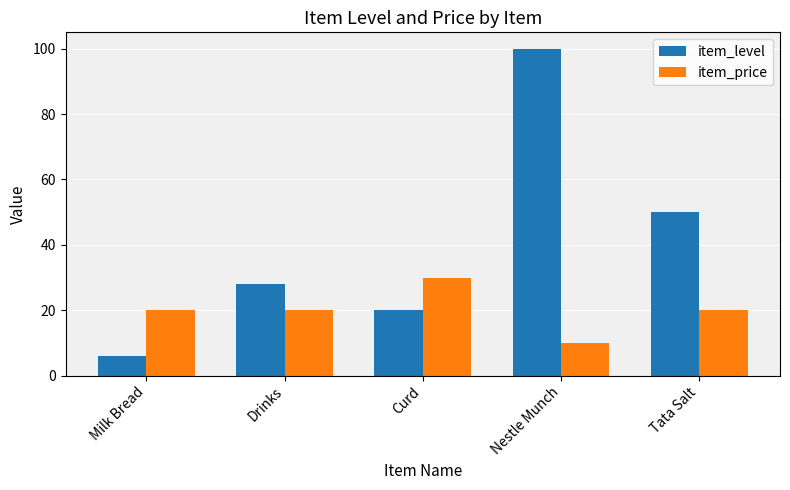

At which label does item_level reach its peak?

Nestle Munch